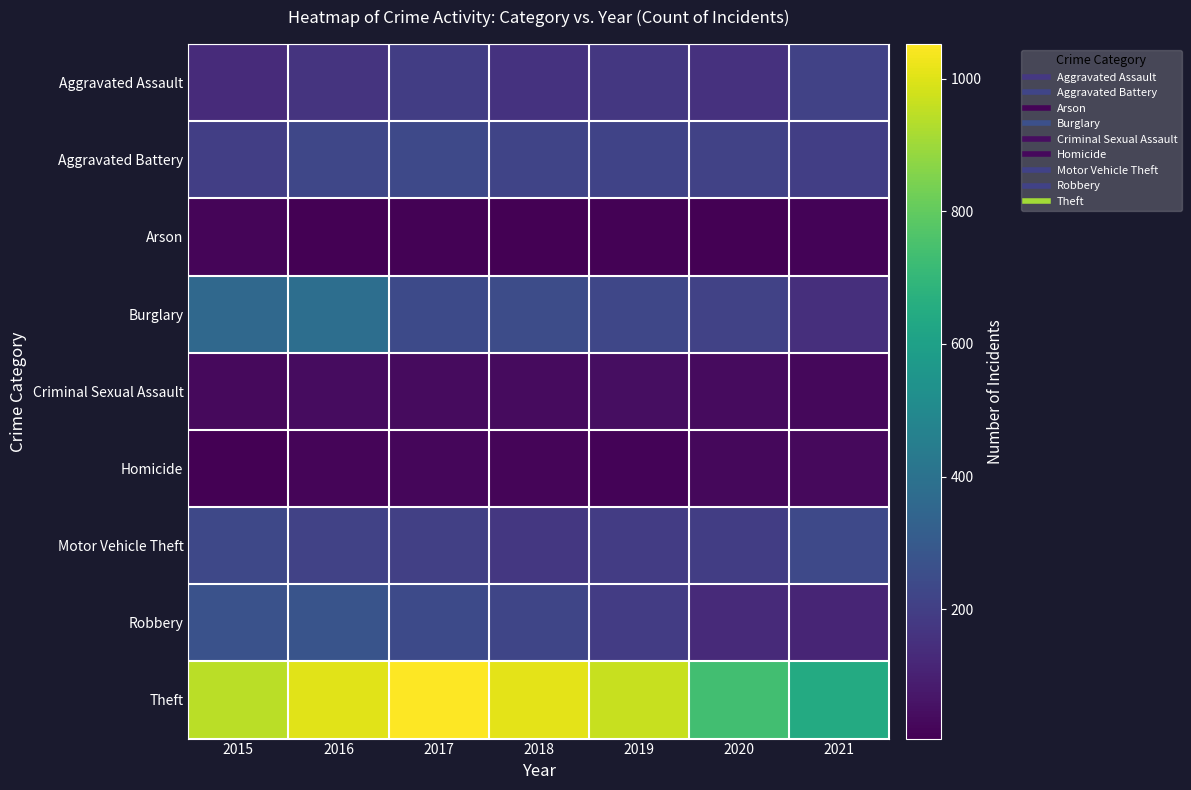

Reading left to right, what are all the values shown in this chart?

Aggravated Assault: 2015=134	2016=163	2017=195	2018=158	2019=175	2020=156	2021=213
Aggravated Battery: 2015=199	2016=226	2017=236	2018=219	2019=214	2020=212	2021=201
Arson: 2015=18	2016=9	2017=10	2018=5	2019=11	2020=9	2021=14
Burglary: 2015=357	2016=382	2017=241	2018=250	2019=226	2020=210	2021=145
Criminal Sexual Assault: 2015=33	2016=40	2017=34	2018=36	2019=45	2020=34	2021=26
Homicide: 2015=9	2016=19	2017=23	2018=18	2019=16	2020=29	2021=32
Motor Vehicle Theft: 2015=233	2016=210	2017=202	2018=173	2019=191	2020=196	2021=236
Robbery: 2015=270	2016=279	2017=240	2018=225	2019=190	2020=128	2021=115
Theft: 2015=944	2016=1007	2017=1052	2018=1009	2019=964	2020=733	2021=644